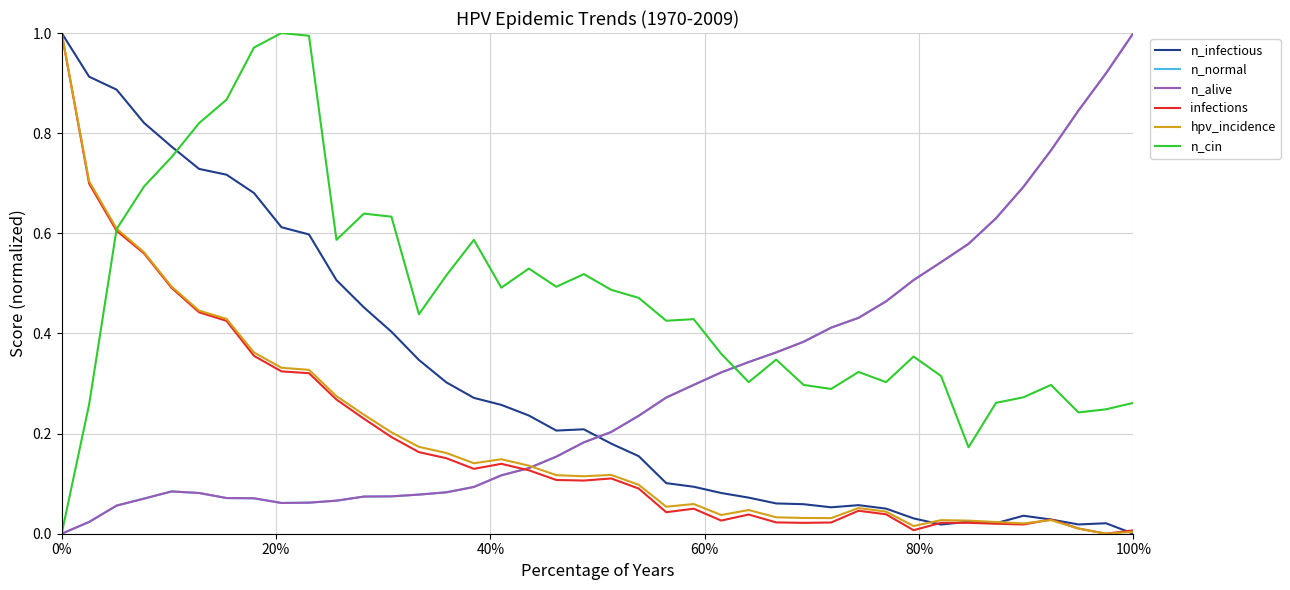

At which category does the chart reach its minimum across all series?

100%